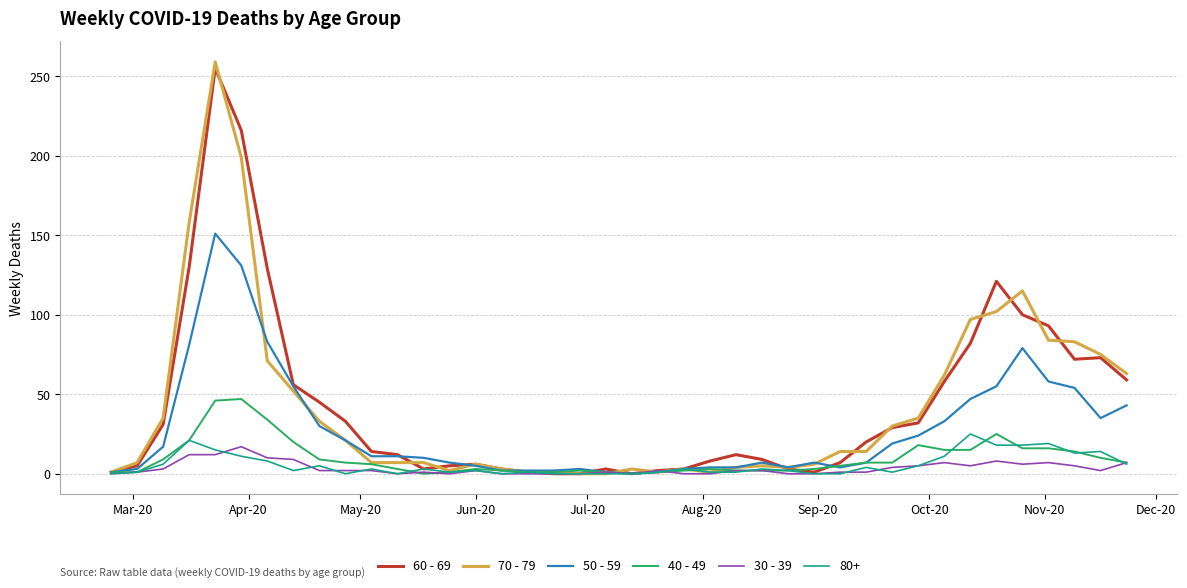

Which series has the largest range (max minus min)?

70 - 79